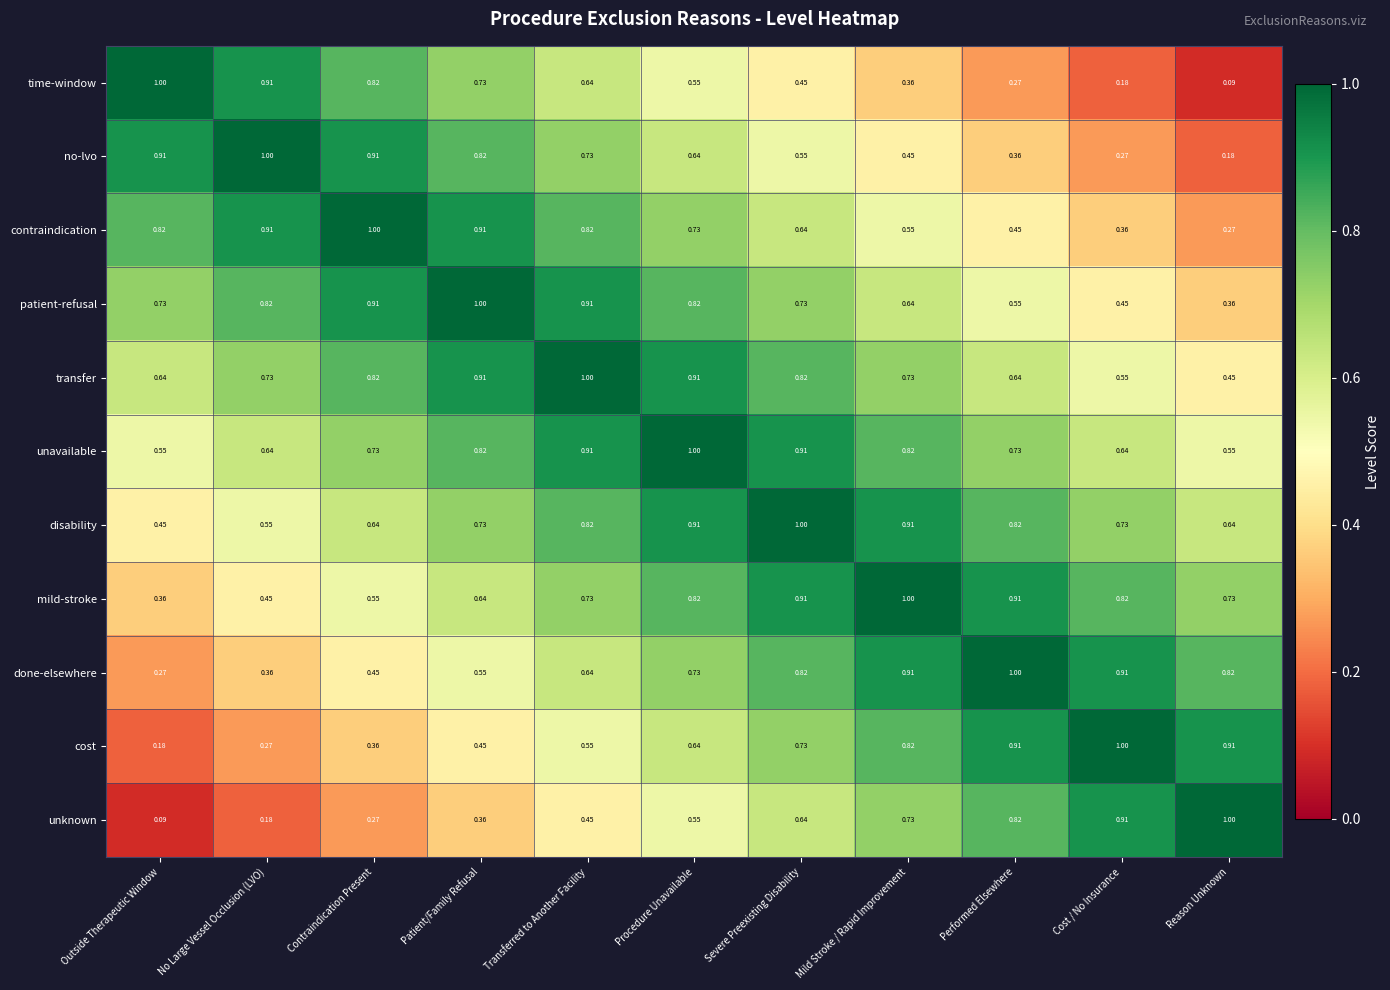

Is the value of cost at Outside Therapeutic Window greater than the value of patient-refusal at Procedure Unavailable?

No